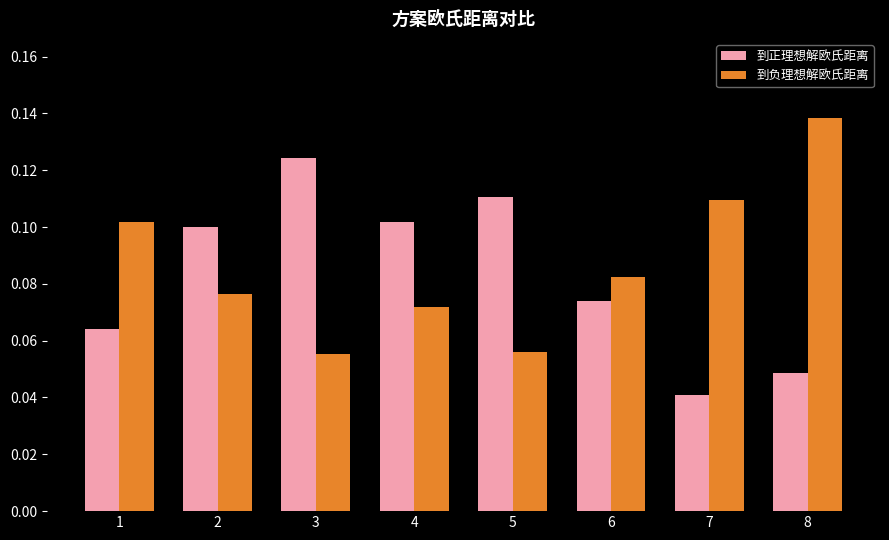

At which category does the chart reach its minimum across all series?

7